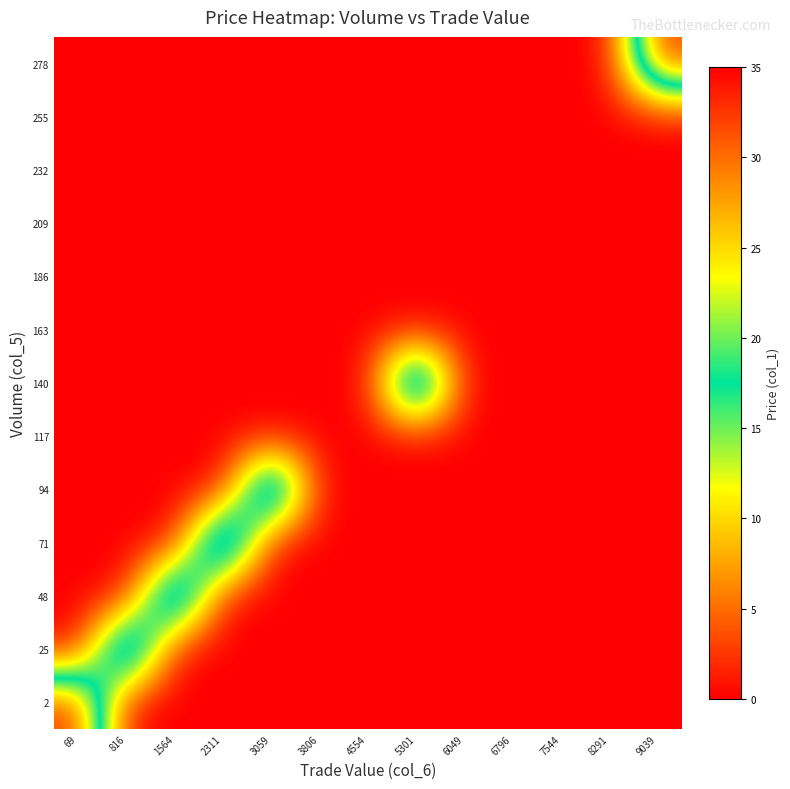

Reading left to right, transcribe all the data shown in this chart.

2: 69=33.1	816=0.0	1564=0.0	2311=0.0	3059=0.0	3806=0.0	4554=0.0	5301=0.0	6049=0.0	6796=0.0	7544=0.0	8291=0.0	9039=0.0
25: 69=0.0	816=33.3	1564=0.0	2311=0.0	3059=0.0	3806=0.0	4554=0.0	5301=0.0	6049=0.0	6796=0.0	7544=0.0	8291=0.0	9039=0.0
48: 69=0.0	816=0.0	1564=33.0	2311=0.0	3059=0.0	3806=0.0	4554=0.0	5301=0.0	6049=0.0	6796=0.0	7544=0.0	8291=0.0	9039=0.0
71: 69=0.0	816=0.0	1564=0.0	2311=34.3	3059=0.0	3806=0.0	4554=0.0	5301=0.0	6049=0.0	6796=0.0	7544=0.0	8291=0.0	9039=0.0
94: 69=0.0	816=0.0	1564=0.0	2311=0.0	3059=34.0	3806=0.0	4554=0.0	5301=0.0	6049=0.0	6796=0.0	7544=0.0	8291=0.0	9039=0.0
117: 69=0.0	816=0.0	1564=0.0	2311=0.0	3059=0.0	3806=0.0	4554=0.0	5301=0.0	6049=0.0	6796=0.0	7544=0.0	8291=0.0	9039=0.0
140: 69=0.0	816=0.0	1564=0.0	2311=0.0	3059=0.0	3806=0.0	4554=0.0	5301=35.0	6049=0.0	6796=0.0	7544=0.0	8291=0.0	9039=0.0
163: 69=0.0	816=0.0	1564=0.0	2311=0.0	3059=0.0	3806=0.0	4554=0.0	5301=0.0	6049=0.0	6796=0.0	7544=0.0	8291=0.0	9039=0.0
186: 69=0.0	816=0.0	1564=0.0	2311=0.0	3059=0.0	3806=0.0	4554=0.0	5301=0.0	6049=0.0	6796=0.0	7544=0.0	8291=0.0	9039=0.0
209: 69=0.0	816=0.0	1564=0.0	2311=0.0	3059=0.0	3806=0.0	4554=0.0	5301=0.0	6049=0.0	6796=0.0	7544=0.0	8291=0.0	9039=0.0
232: 69=0.0	816=0.0	1564=0.0	2311=0.0	3059=0.0	3806=0.0	4554=0.0	5301=0.0	6049=0.0	6796=0.0	7544=0.0	8291=0.0	9039=0.0
255: 69=0.0	816=0.0	1564=0.0	2311=0.0	3059=0.0	3806=0.0	4554=0.0	5301=0.0	6049=0.0	6796=0.0	7544=0.0	8291=0.0	9039=0.0
278: 69=0.0	816=0.0	1564=0.0	2311=0.0	3059=0.0	3806=0.0	4554=0.0	5301=0.0	6049=0.0	6796=0.0	7544=0.0	8291=0.0	9039=32.6